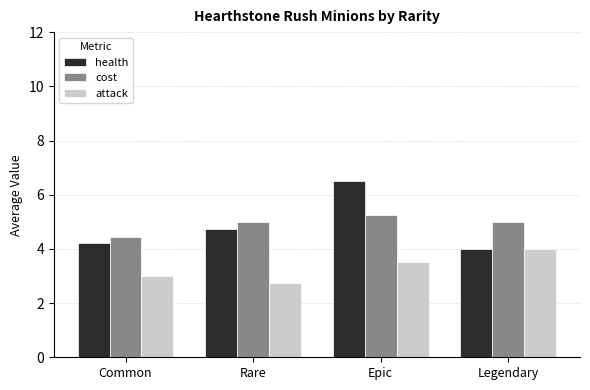

Between Common and Rare, which series saw the biggest shift?

cost